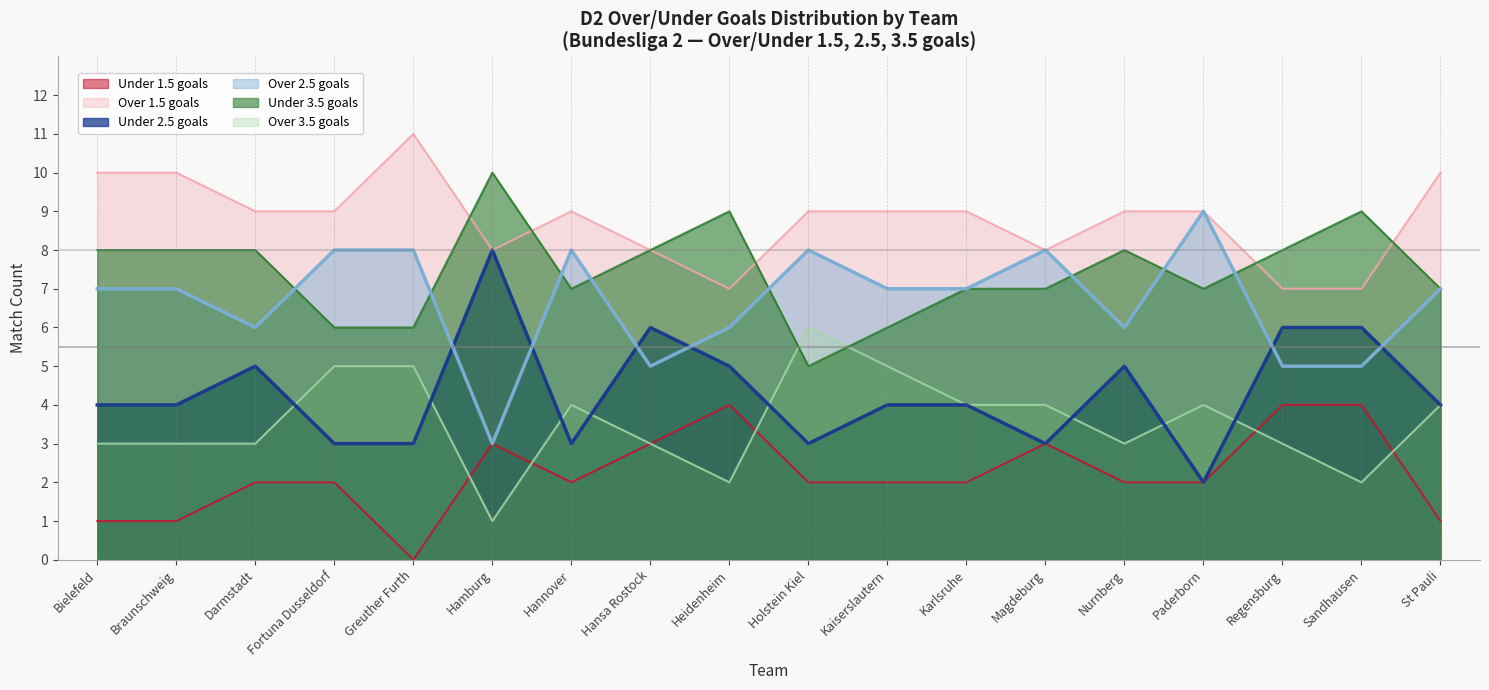

What is the difference between the maximum and minimum values in the d2_un15 series?

4